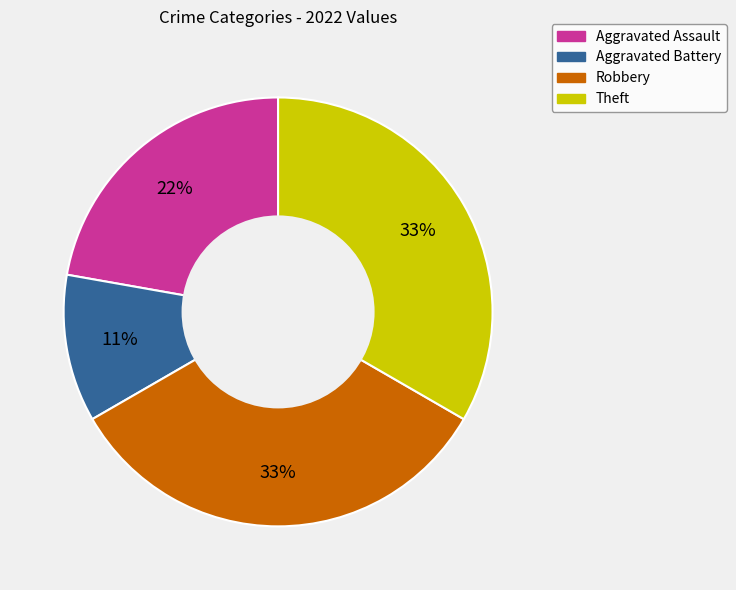

Does any single category account for the majority?

No